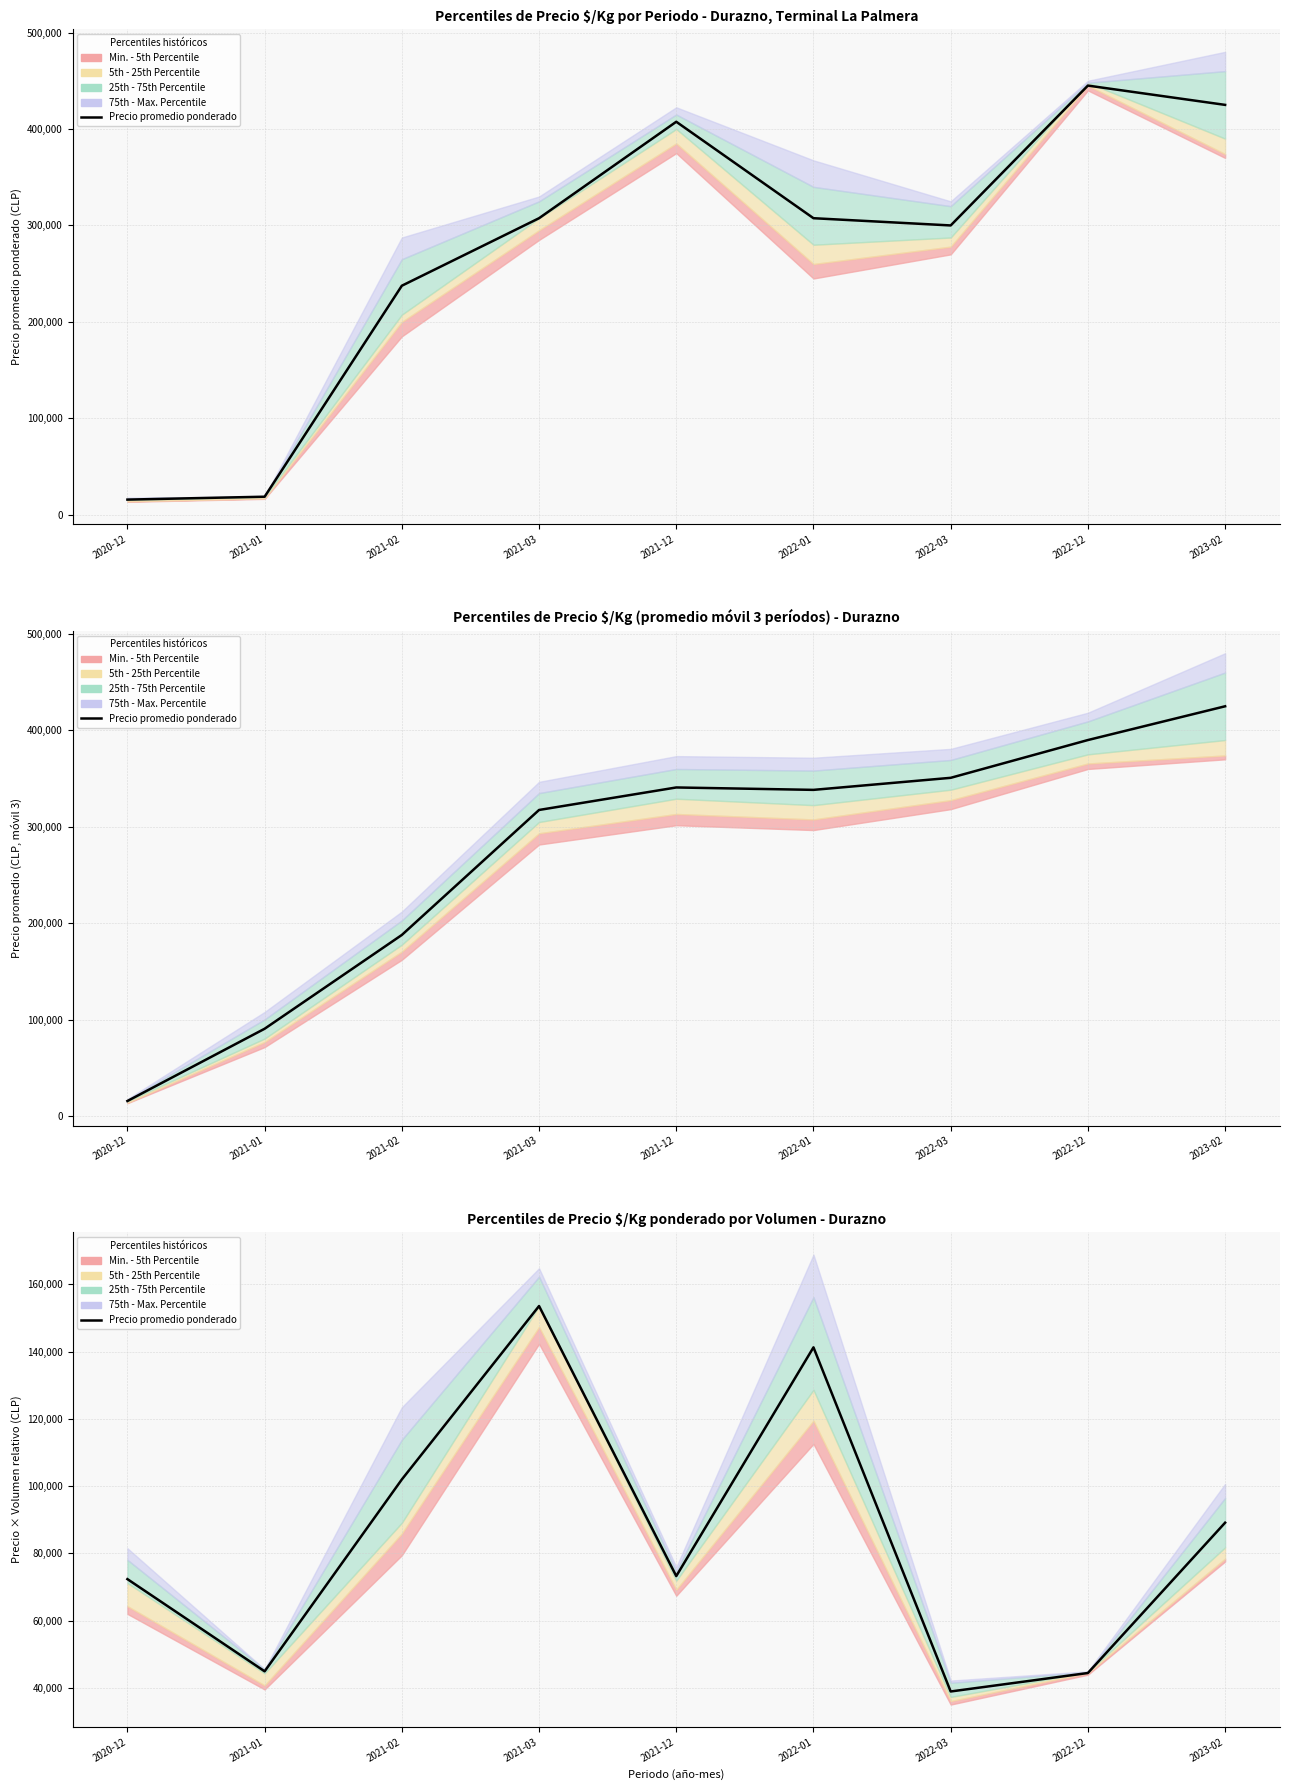

At which category does Precio prom. ponderado × volumen reach its first local peak?

2021-03